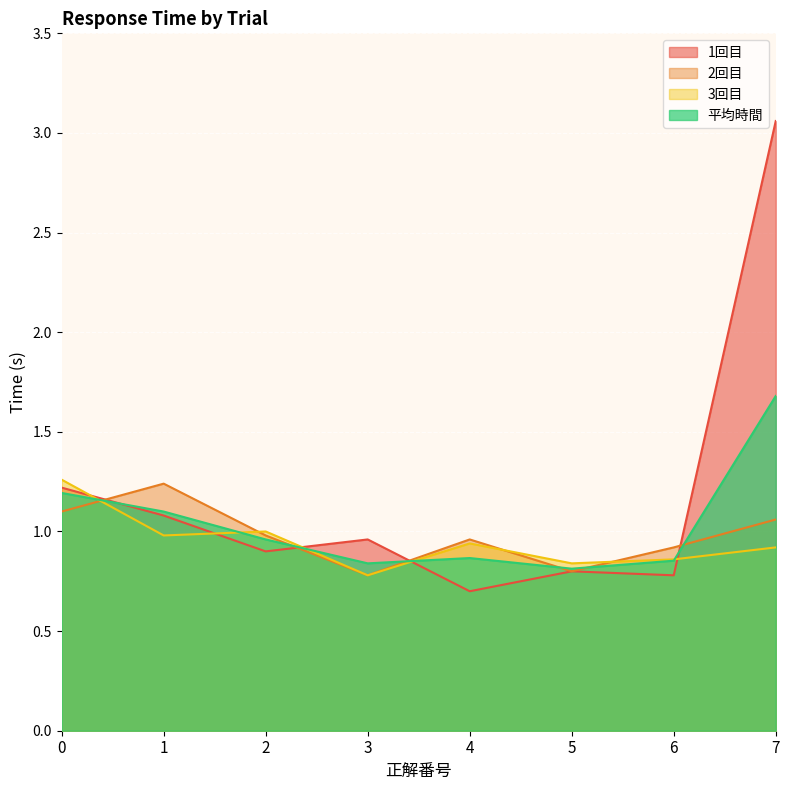

What is the difference between the maximum and minimum values in the 1回目 series?

2.4